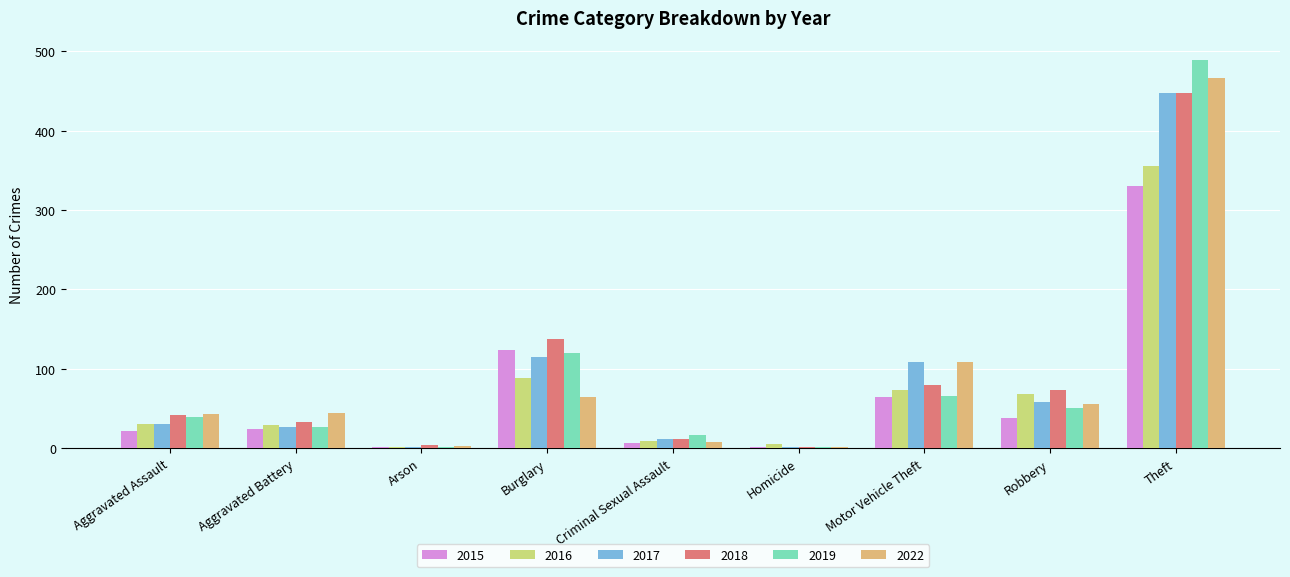

How many categories are shown in the chart?

9